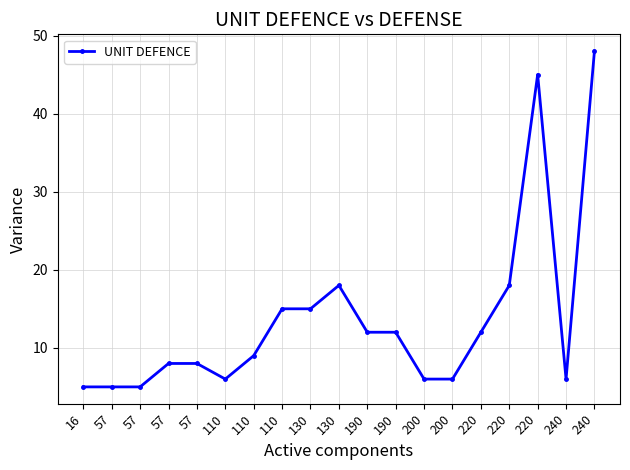

At which category does the chart reach its minimum across all series?

16